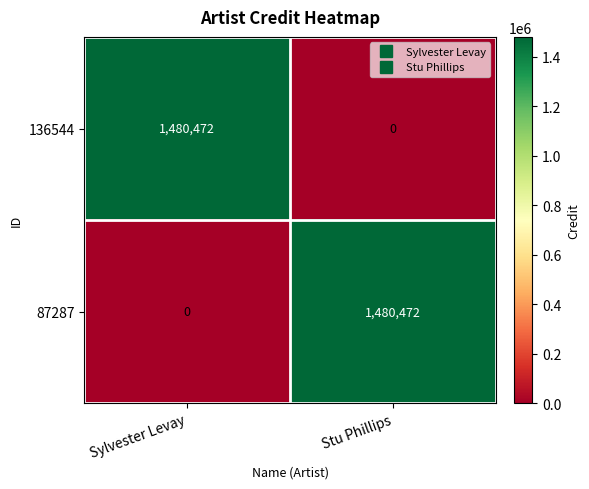

What is the total value across all series at Stu Phillips?

1480472